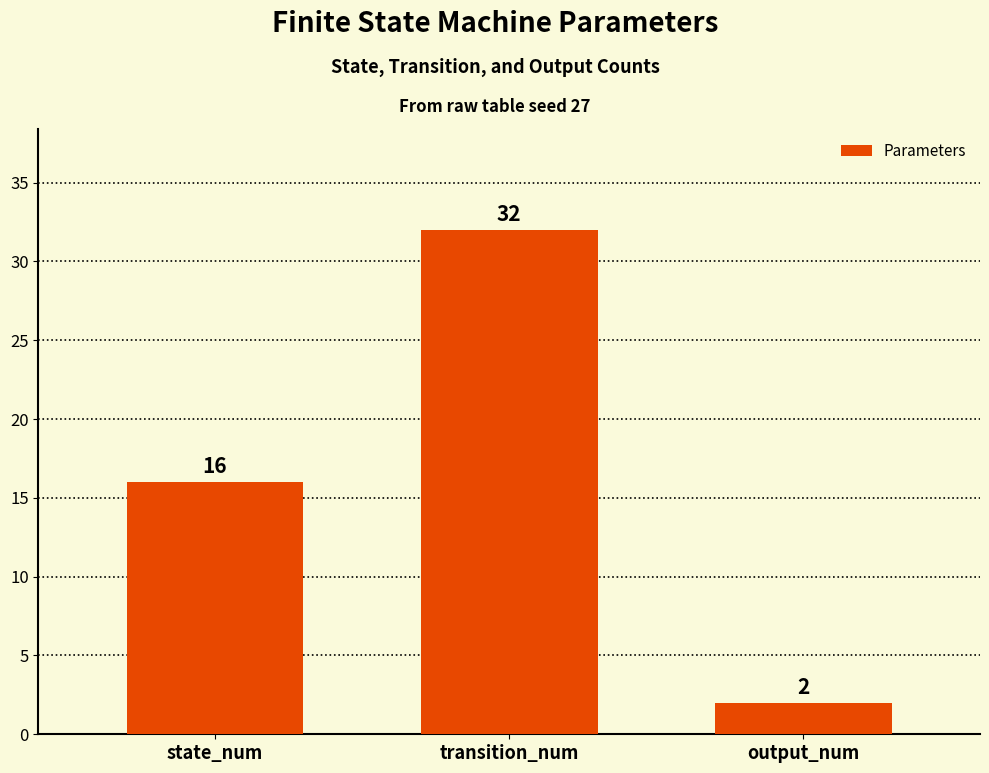

Reading left to right, list all the values displayed in this chart.

state_num=16	transition_num=32	output_num=2